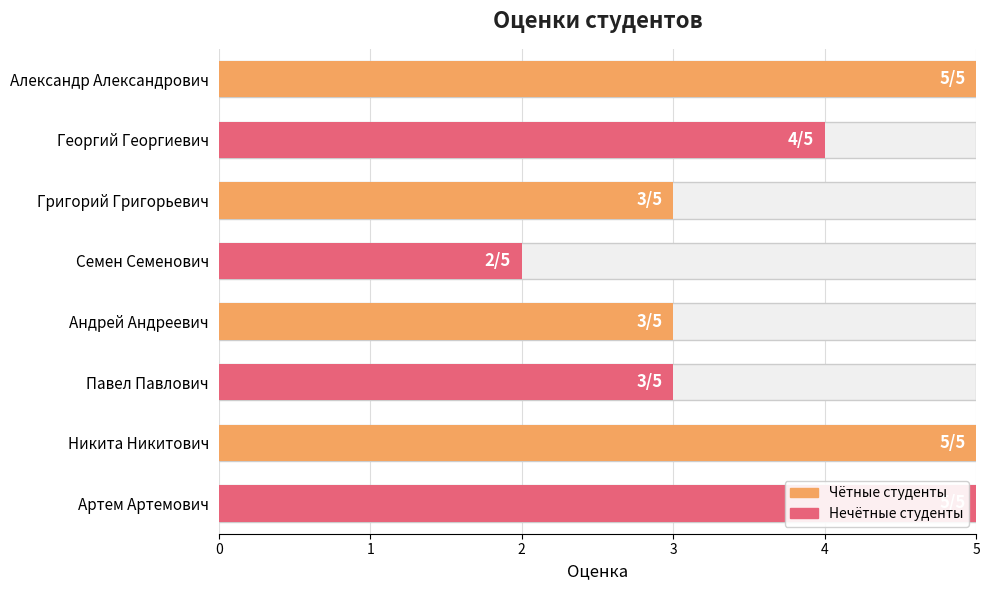

The value at Артем Артемович is 5. True or false?

True